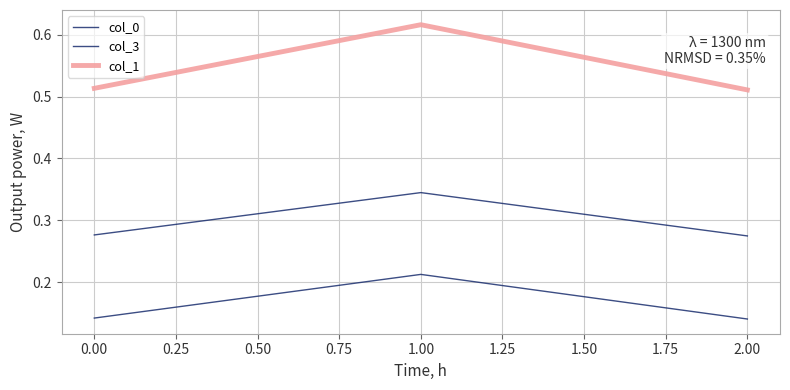

Does the chart display data point markers on the line(s)?

No